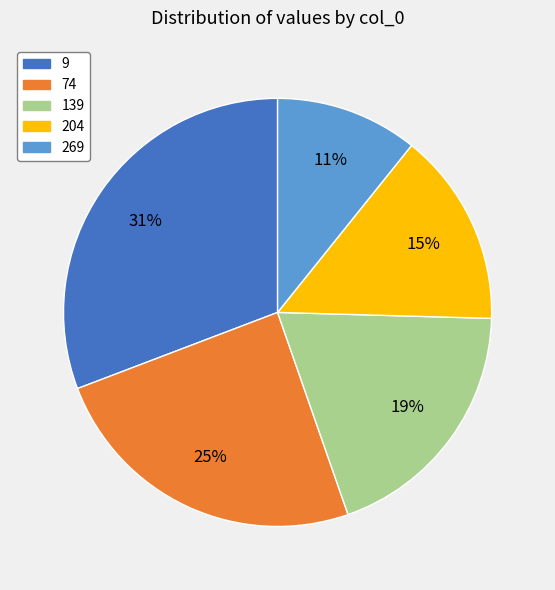

Which category has the smallest portion of the pie?

269